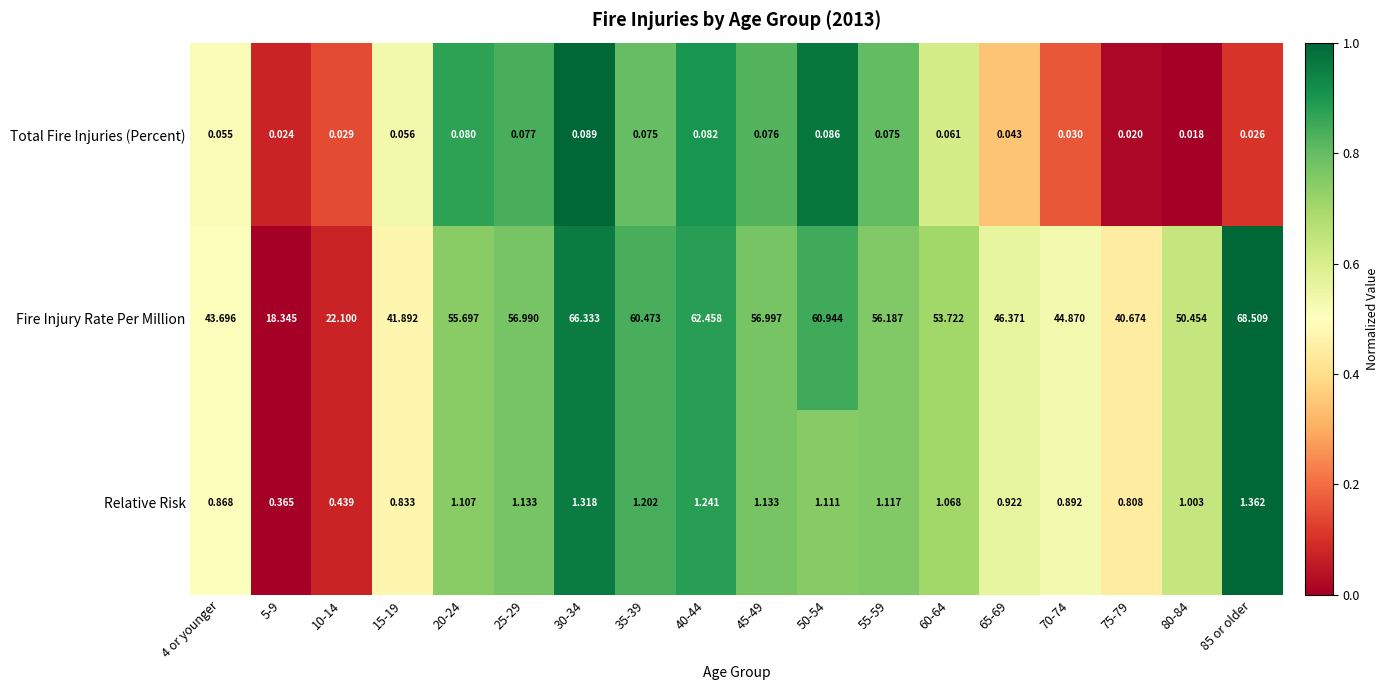

Which series has the widest spread of values?

Fire Injury Rate Per Million